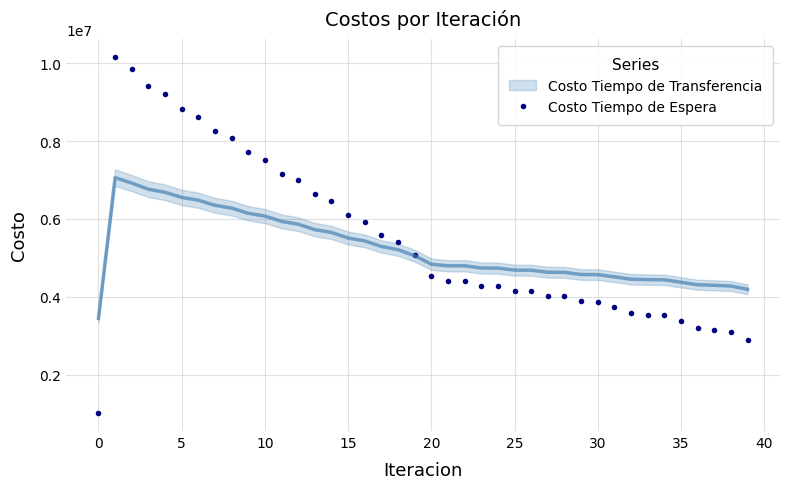

At which category does the data reach its first local valley?

21